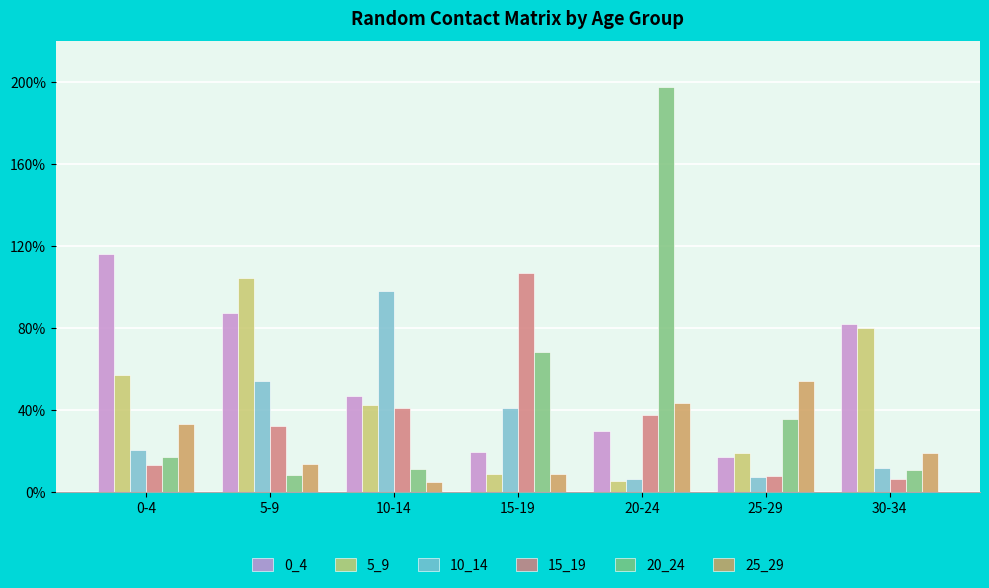

What is the sum of the 0_4 values at 30-34 and 10-14?

1.3